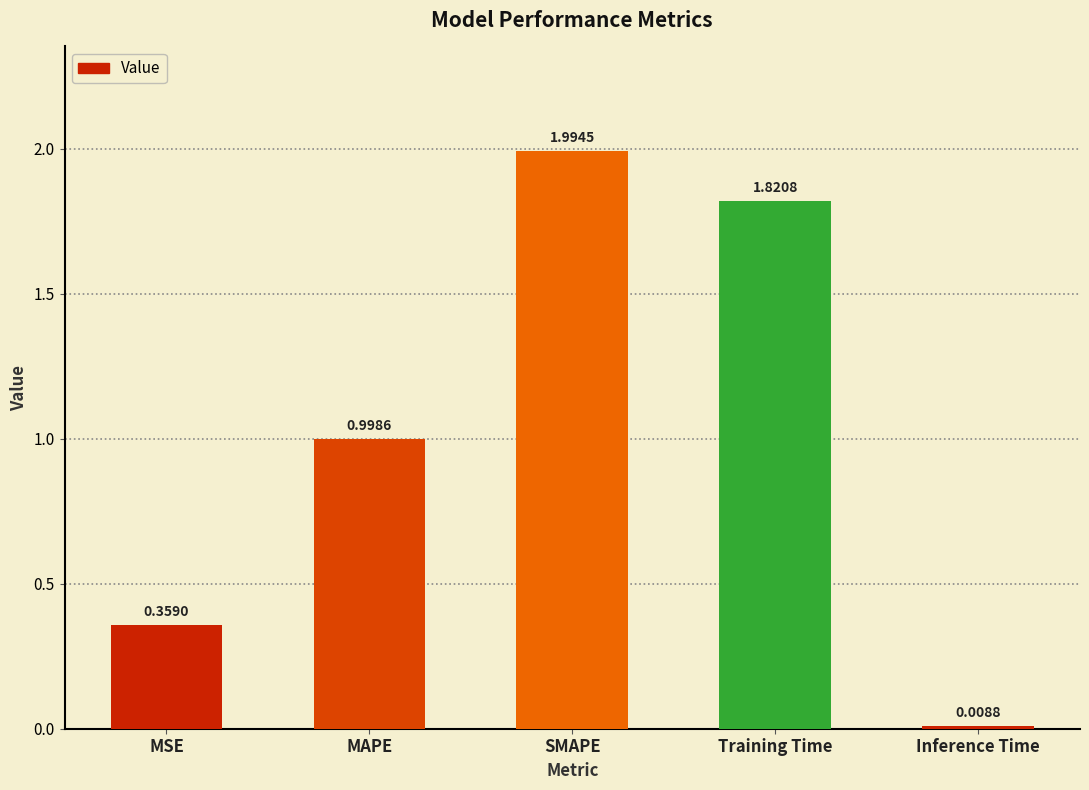

What is the label of the 2nd bar from the left?

MAPE